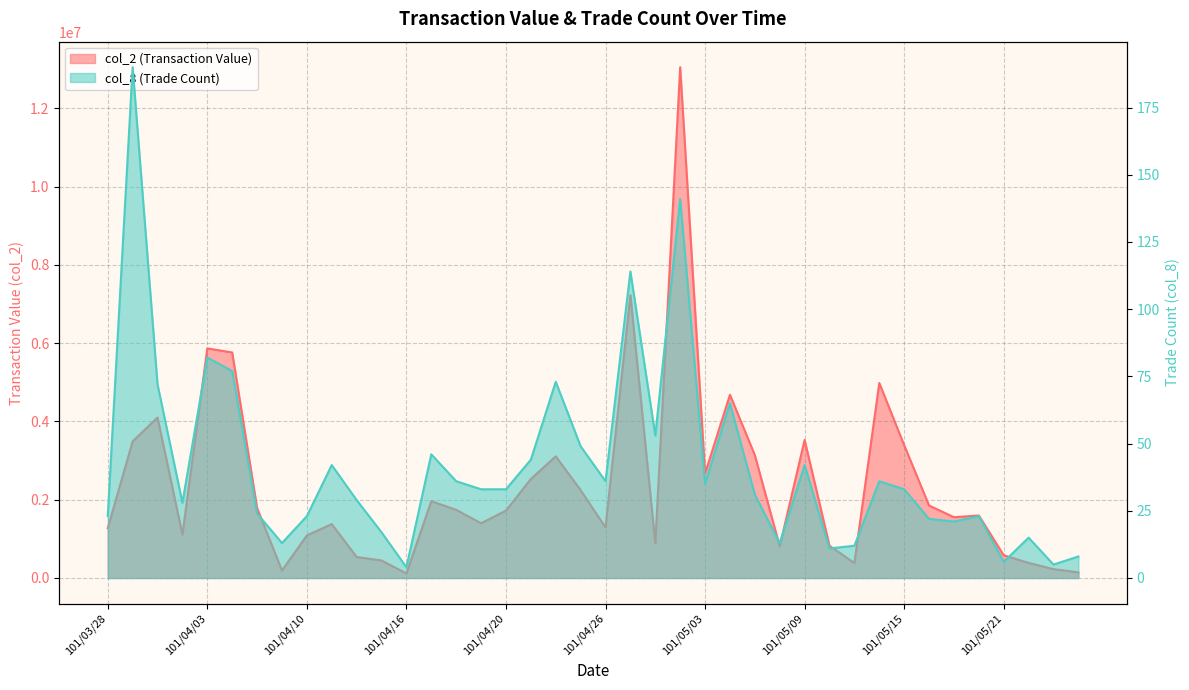

The col_2 series shows 4329626 at 101/05/03. True or false?

False